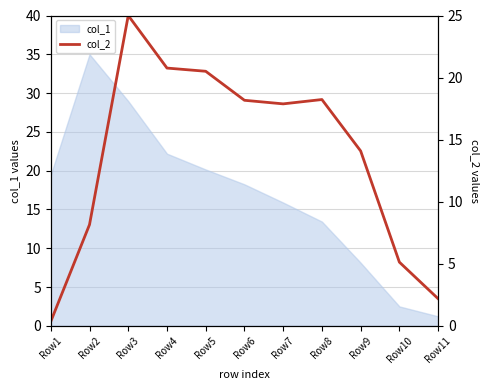

At which label does the data first exceed 17?

Row3